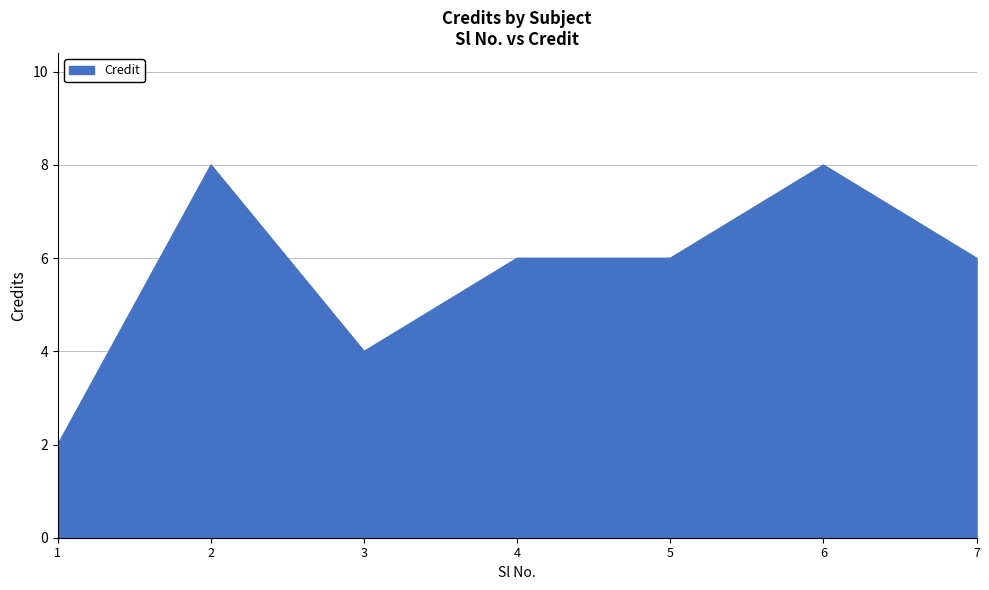

What is the average value?

6